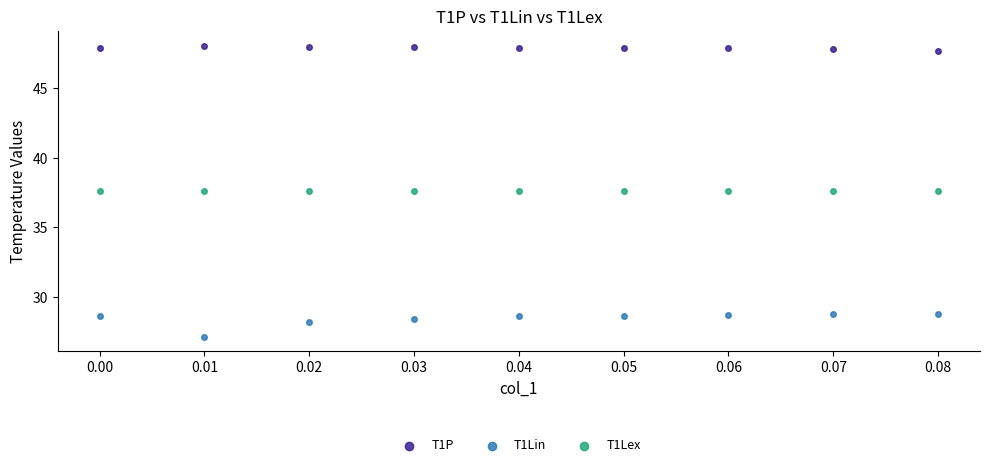

Across all data points, what is the range of Y values (max minus min)?

20.9